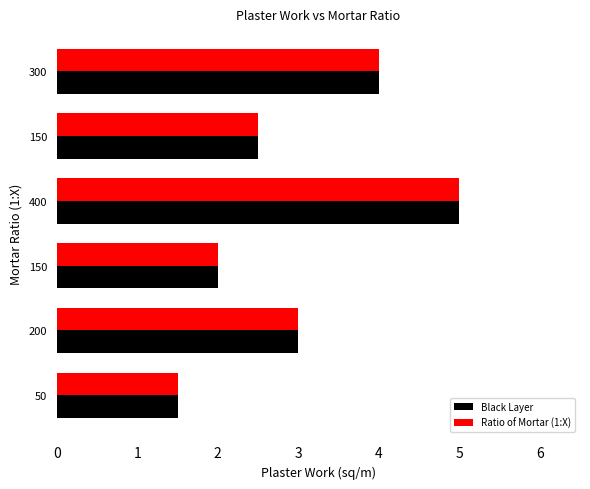

What are all the series names shown in the legend?

Black Layer, Ratio of Mortar (1:X)